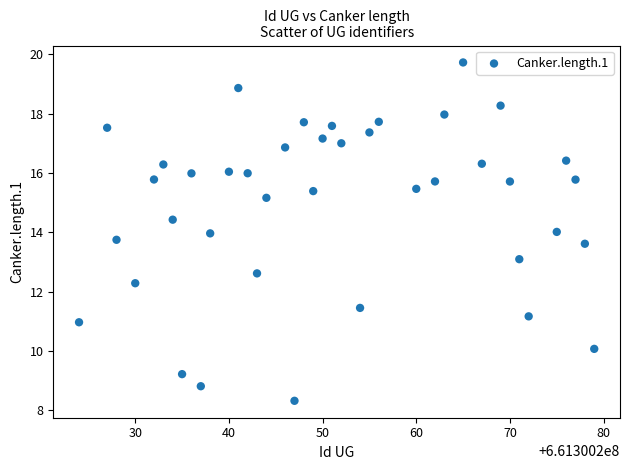

What is the range of X values (max minus min)?

55.0